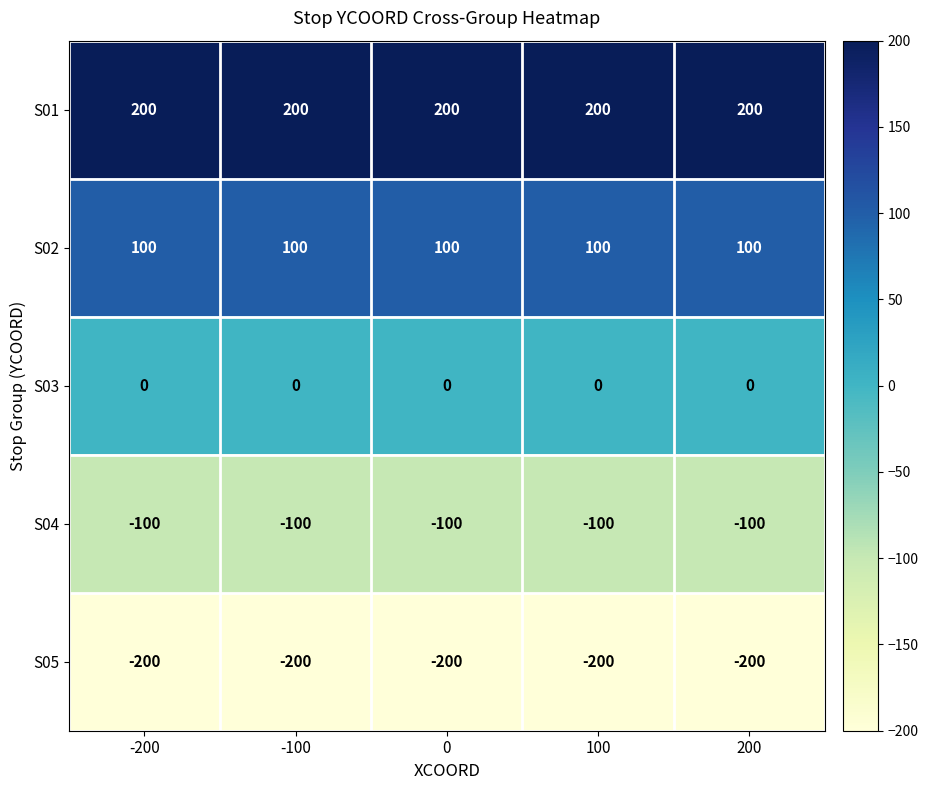

What is the maximum value shown in the chart?

200